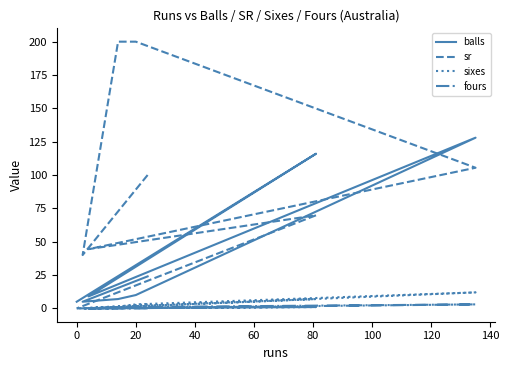

Reading left to right, what are all the values shown in this chart?

balls: 24.0	5.0	7.0	10.0	128.0	9.0	116.0	5.0
sr: 100.0	40.0	200.0	200.0	105.5	44.4	69.8	0.0
sixes: 3.0	0.0	1.0	3.0	12.0	0.0	7.0	0.0
fours: 0.0	0.0	1.0	1.0	3.0	0.0	1.0	0.0